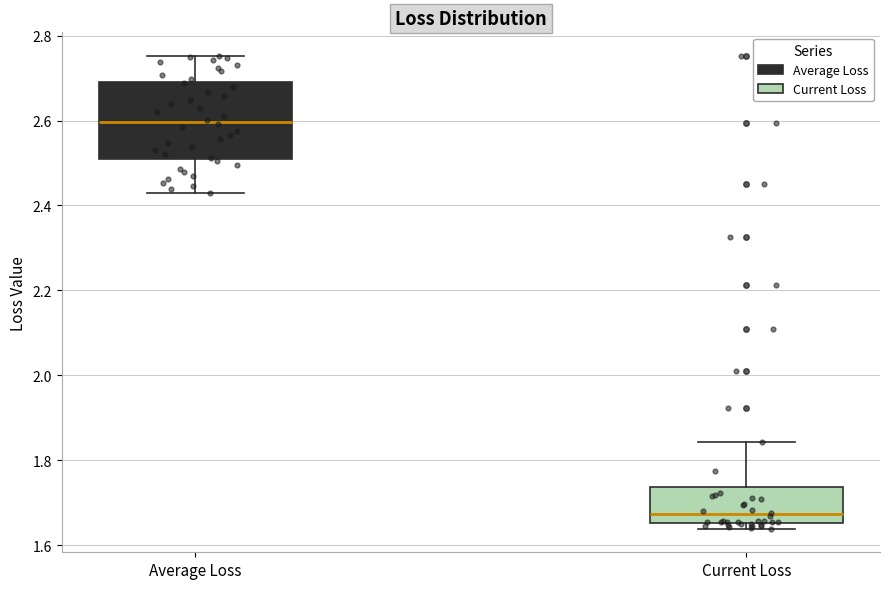

Reading left to right, transcribe this box plot: for each box, give where its median line is, the range the box spans, and where its two whiskers end, as read against the y-axis. The values are not printed on the chart, so give them approximately, as read against the axis.

Average Loss: median 2.60, box 2.52 to 2.70, whiskers 2.42 to 2.76
Current Loss: median 1.68, box 1.66 to 1.74, whiskers 1.64 to 1.84